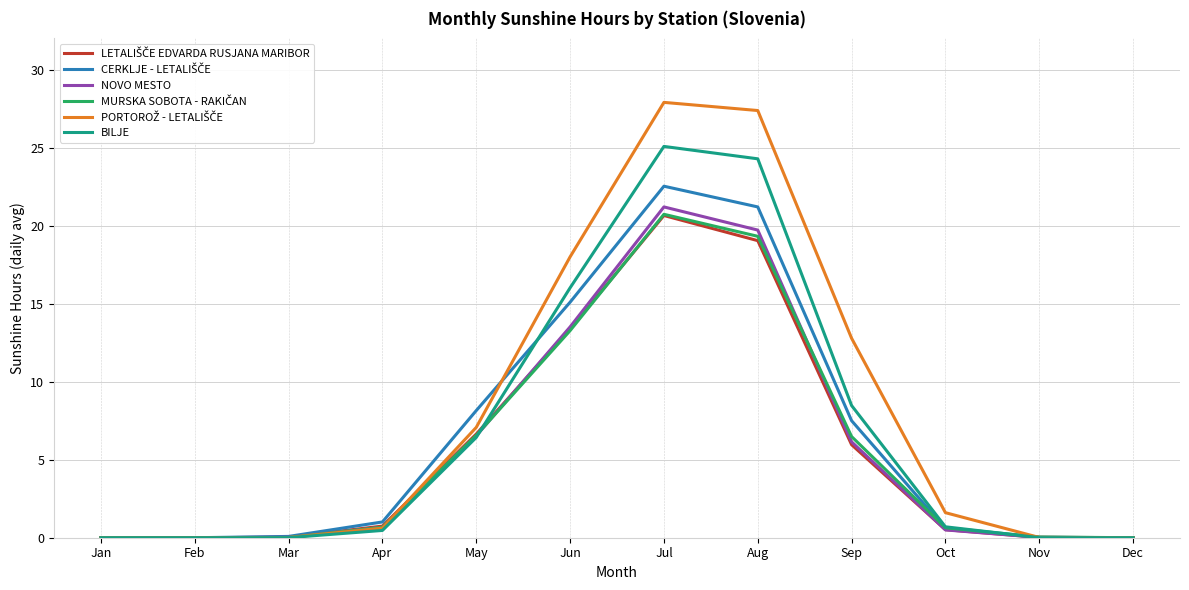

What is the maximum value for NOVO MESTO?

21.2